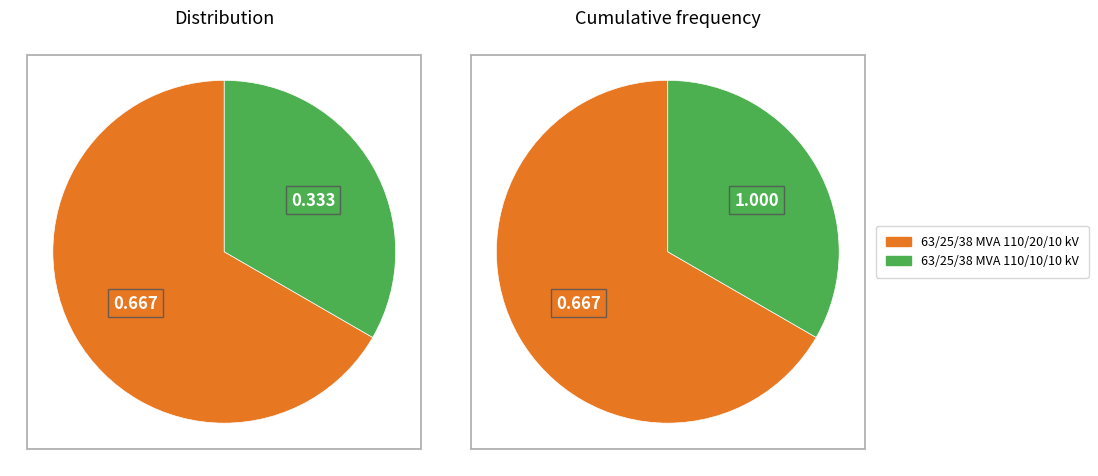

What percentage is the 63/25/38 MVA 110/10/10 kV slice, to the nearest percent?

33%